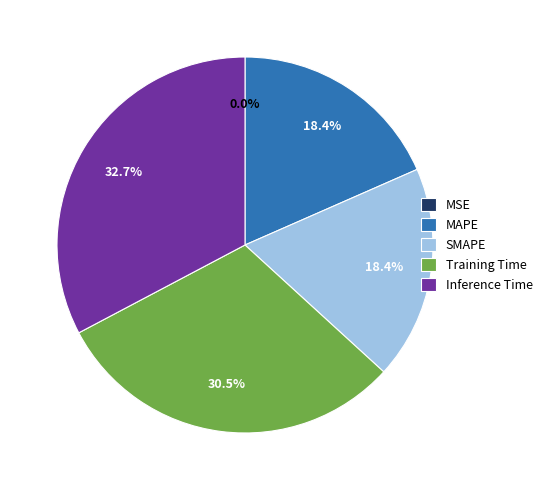

Do SMAPE and MAPE together represent more than half of the pie?

No